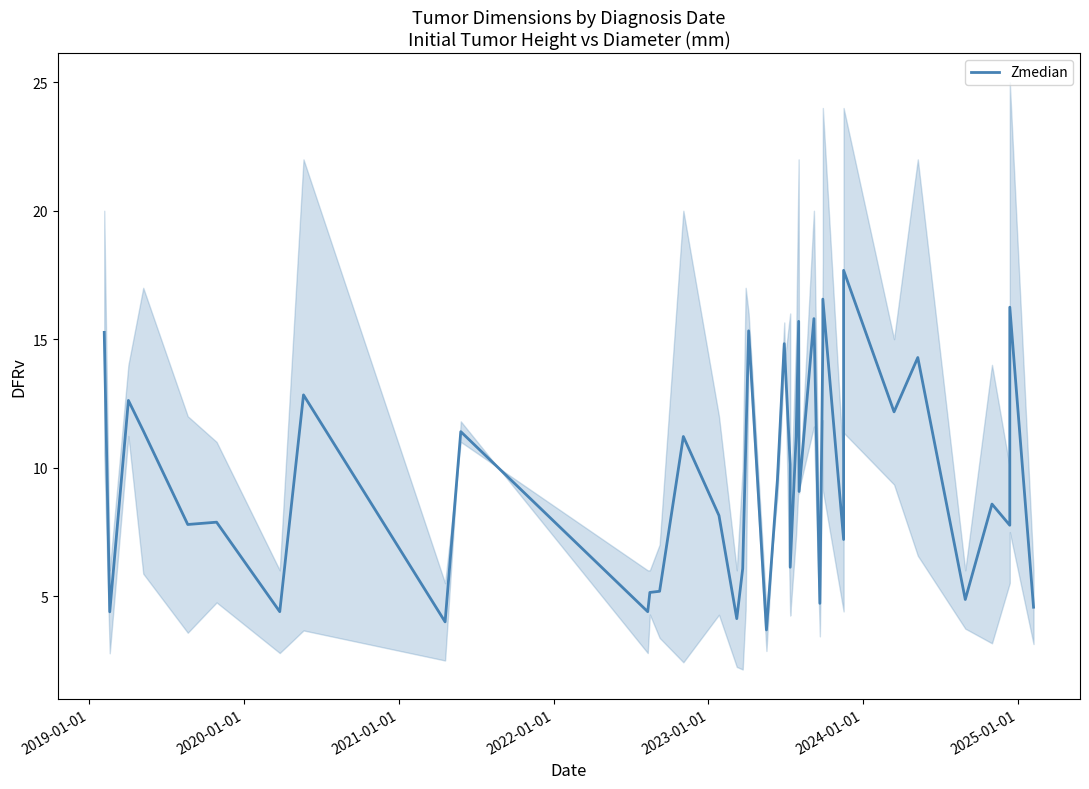

What is the label of the 39th point from the right?

2019-01-01